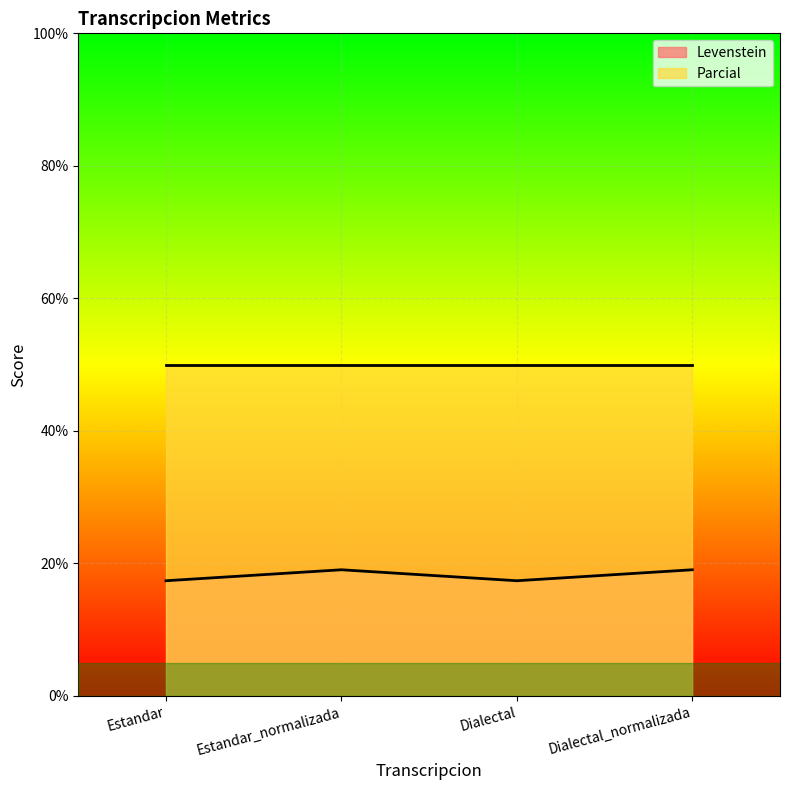

What is the total value across all series at Dialectal?

67.4